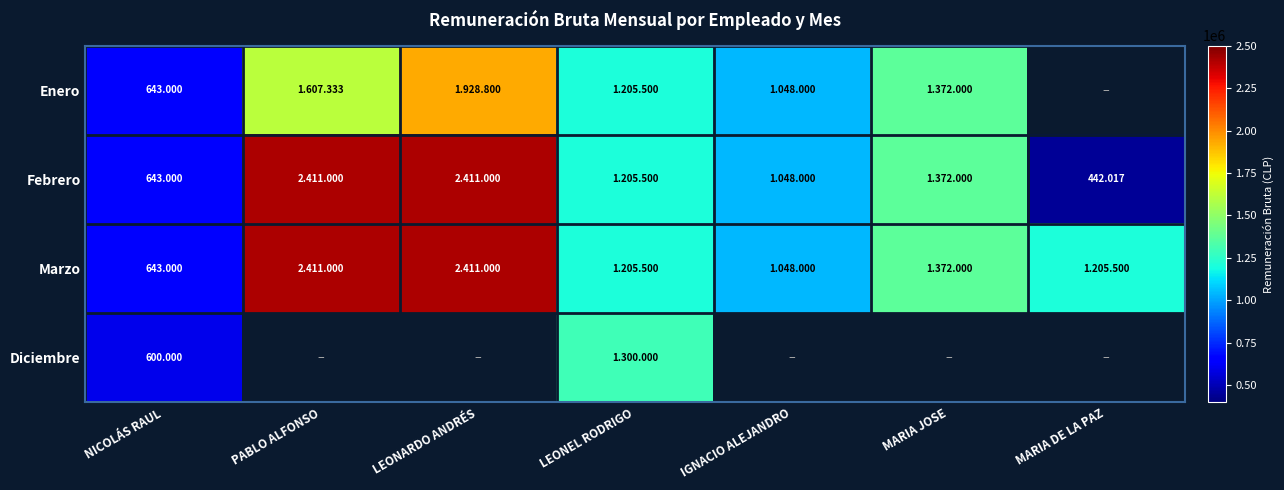

What is the average value of the Febrero series?

1361788.1